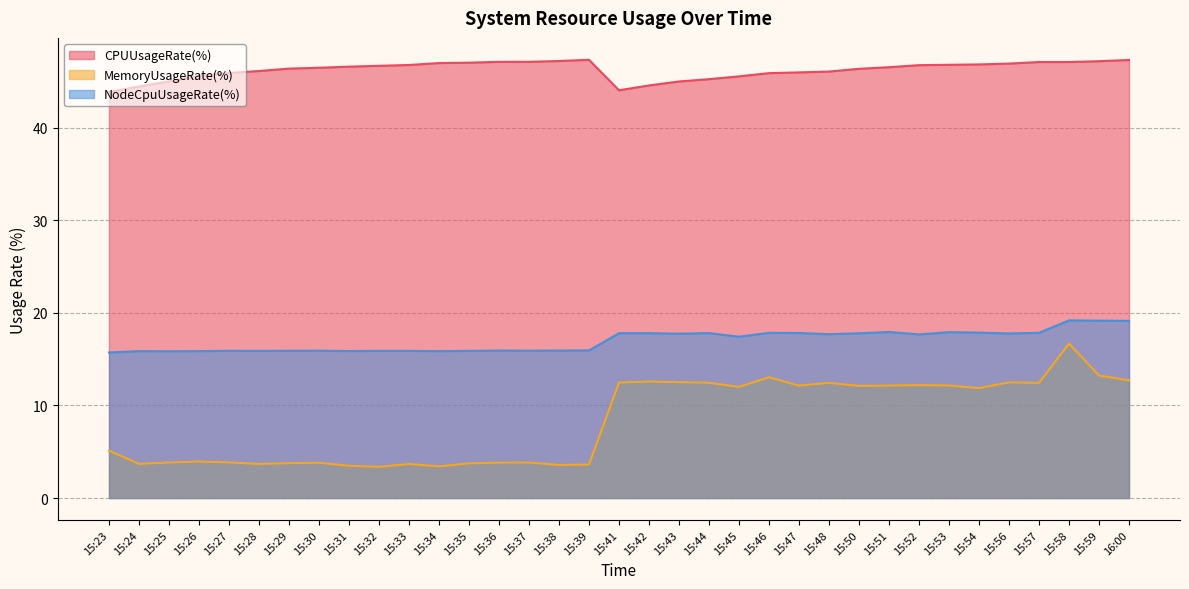

Rank the series by their maximum value, from highest to lowest.

CPUUsageRate(%), NodeCpuUsageRate(%), MemoryUsageRate(%)